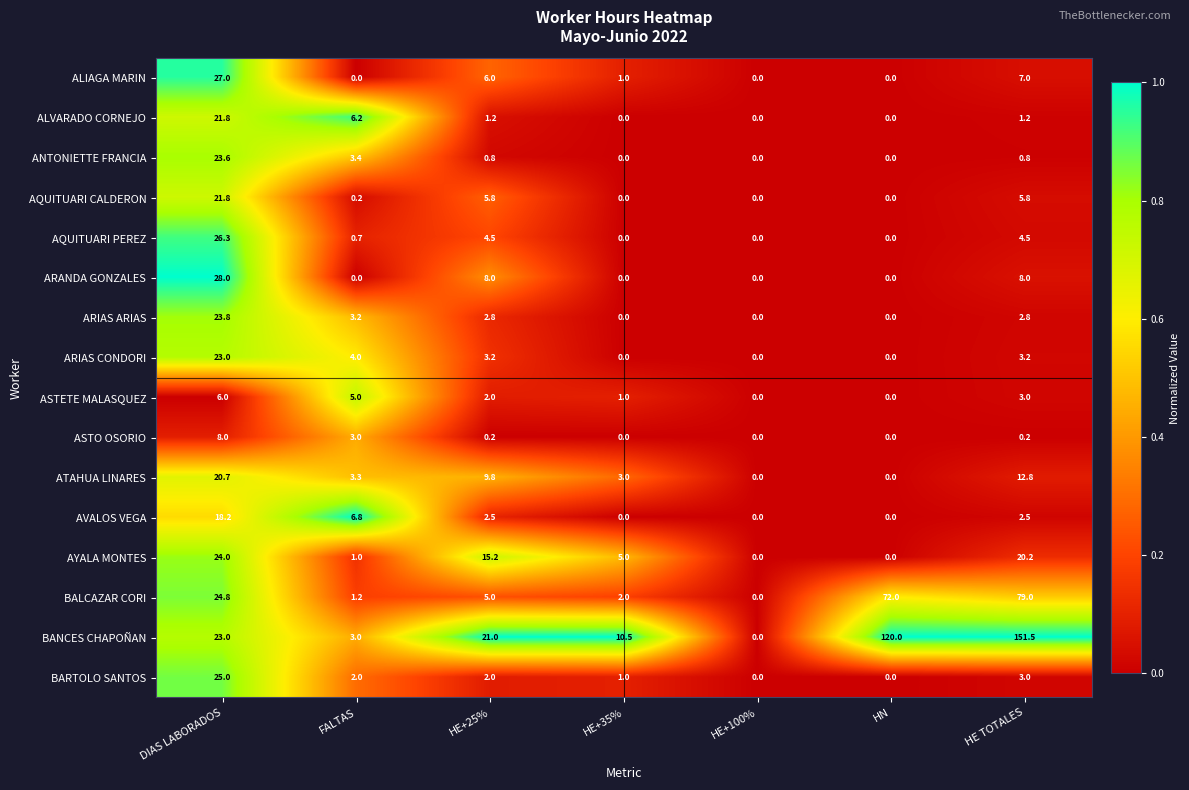

What is the difference between the second highest and minimum values in the ARANDA GONZALES series?

8.0